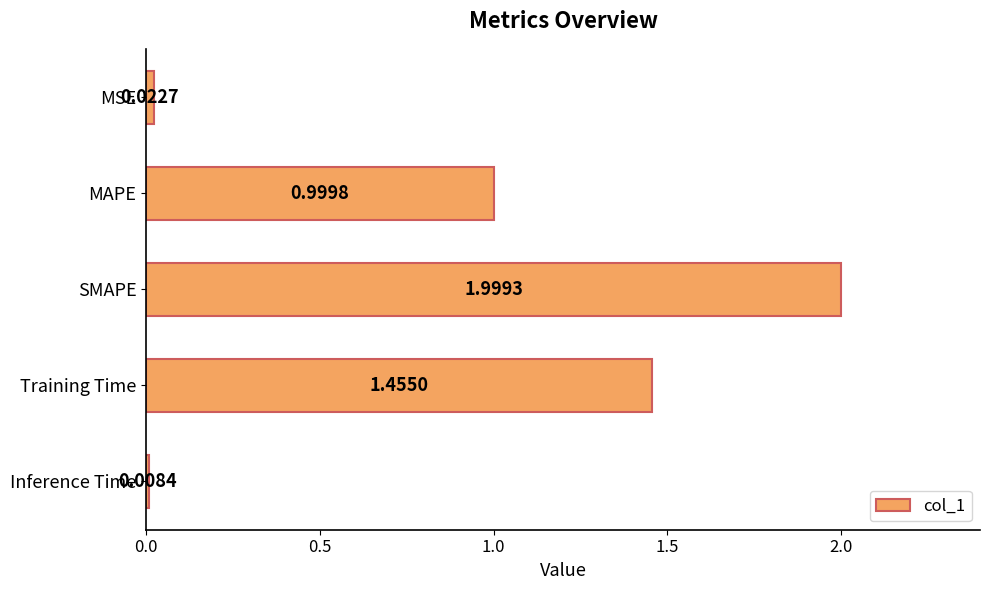

Where is the data nearest to the value 1?

MAPE